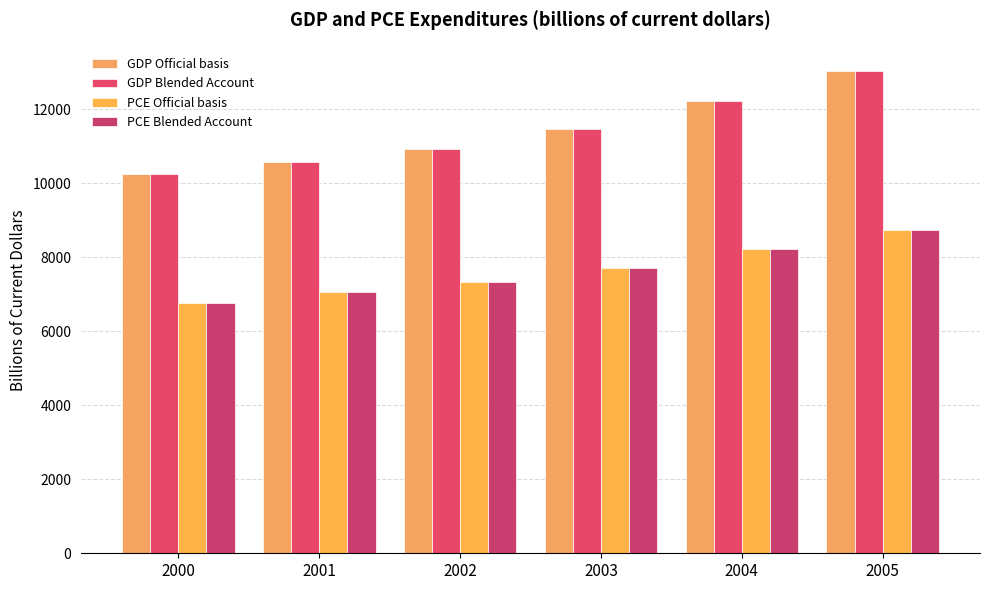

What value does the PCE Official basis series have at 2004?

8212.7